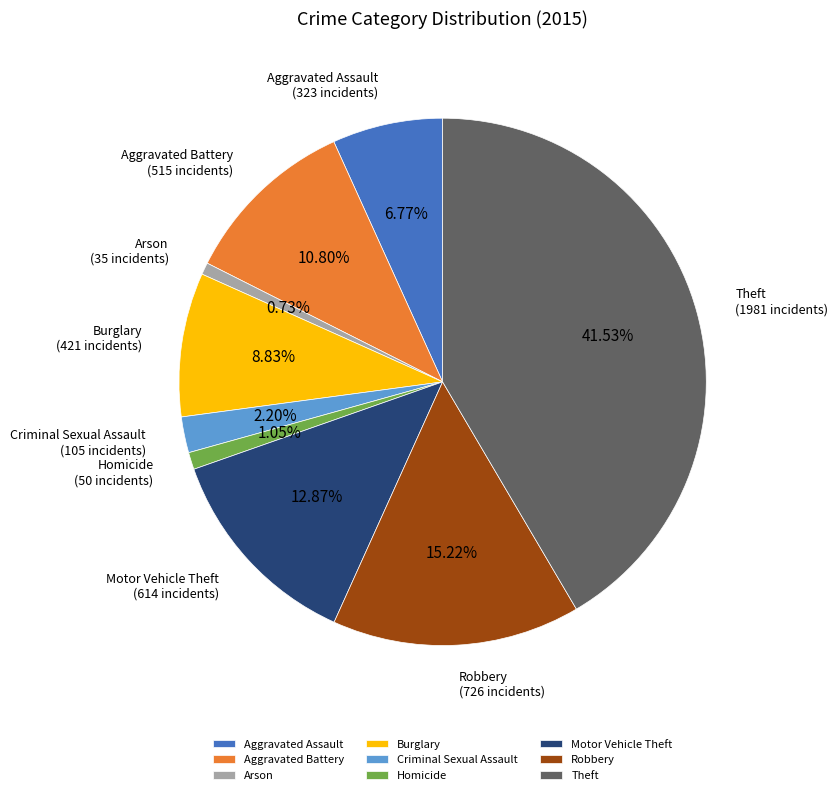

To the nearest percent, what portion does Criminal Sexual Assault represent?

2%